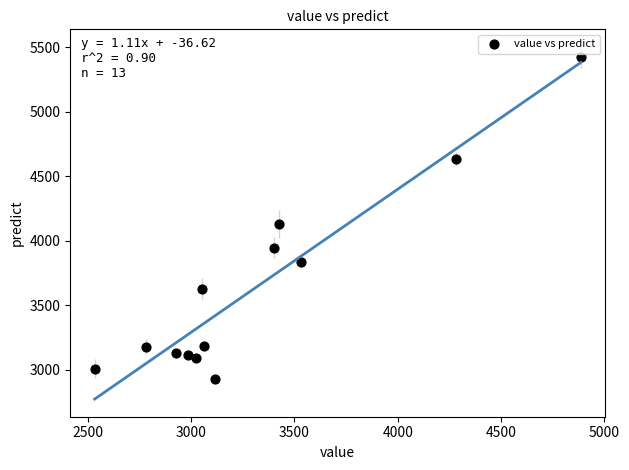

What is the range of Y values (max minus min)?

2495.2